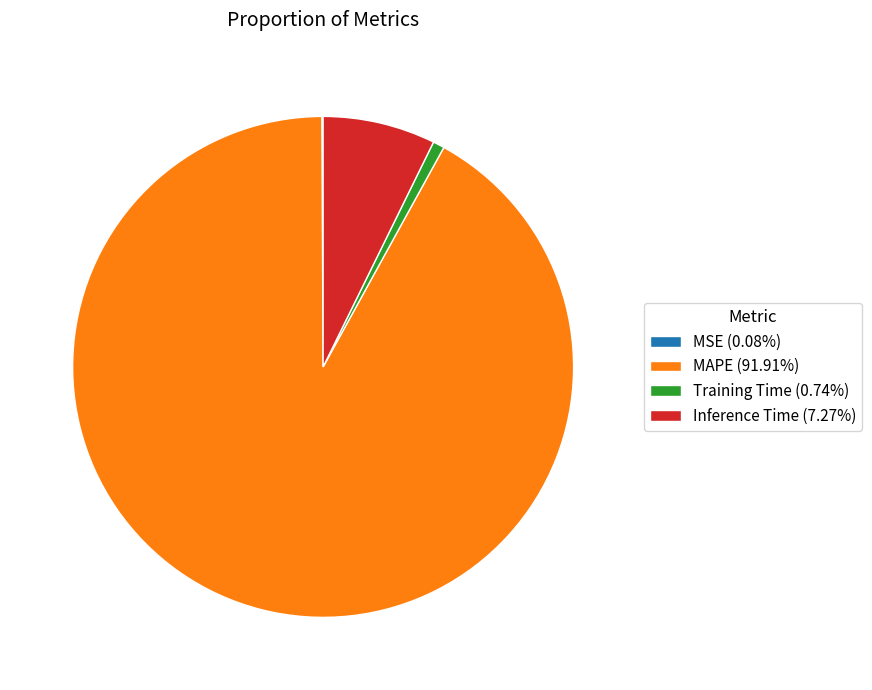

Approximately how many times larger is the value at MAPE (91.91%) compared to Inference Time (7.27%)?

12.7